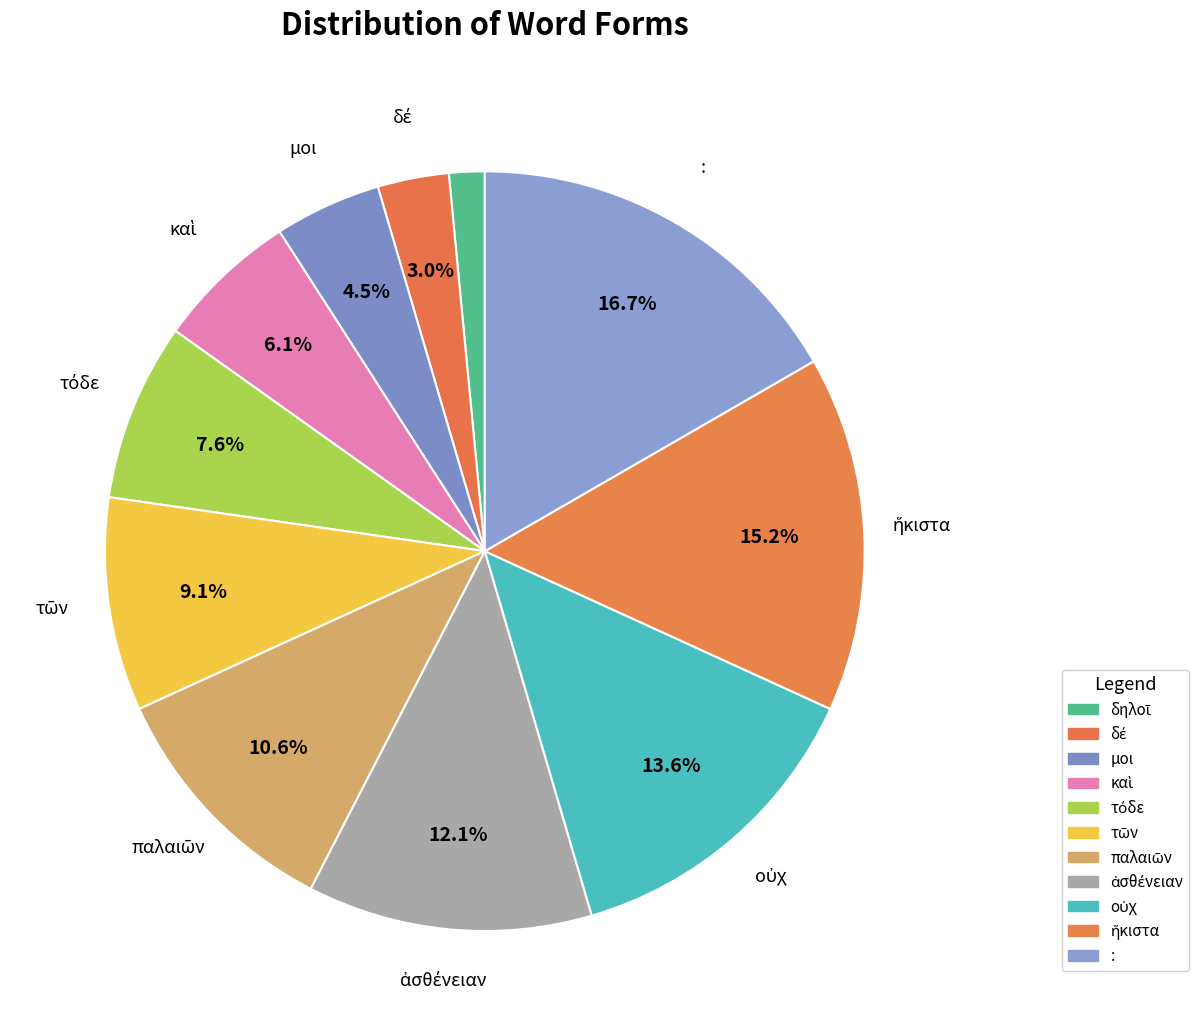

Which has a higher value, παλαιῶν or ἥκιστα?

ἥκιστα